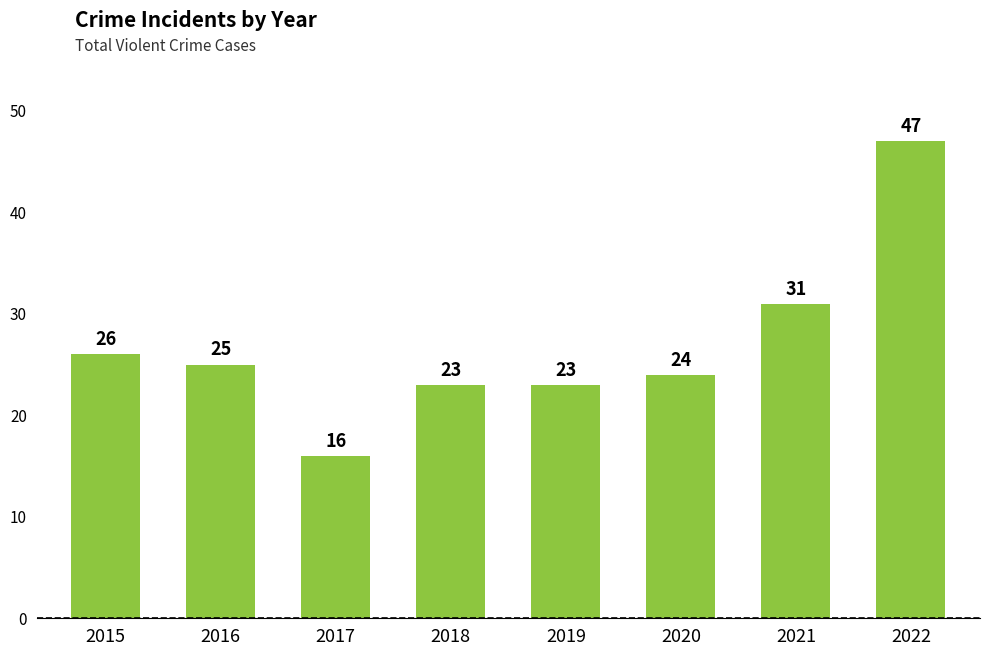

Approximately how many times larger is the value at 2019 compared to 2022?

0.5